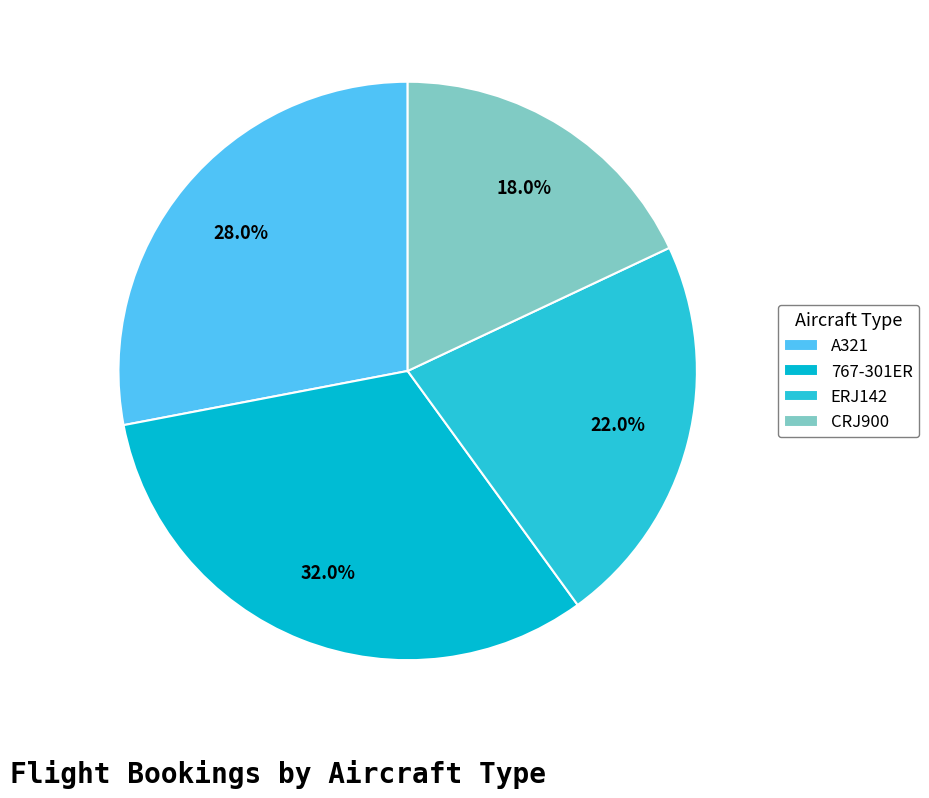

Count the number of slices in the pie.

4